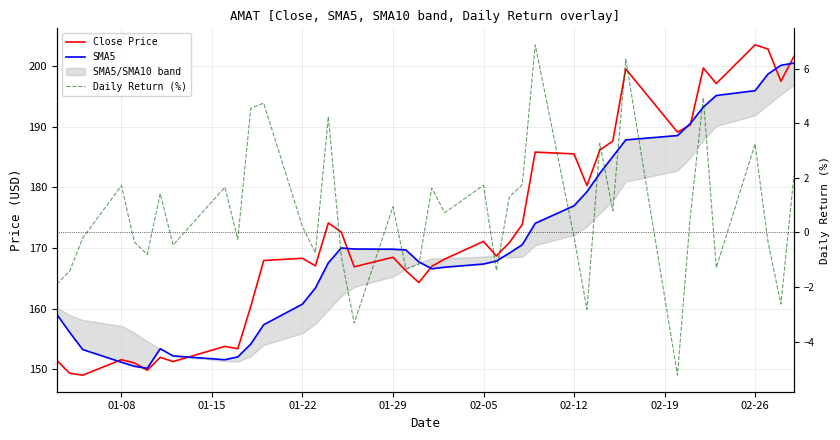

The value of Daily Return (%) at 19 is -0.3. True or false?

False